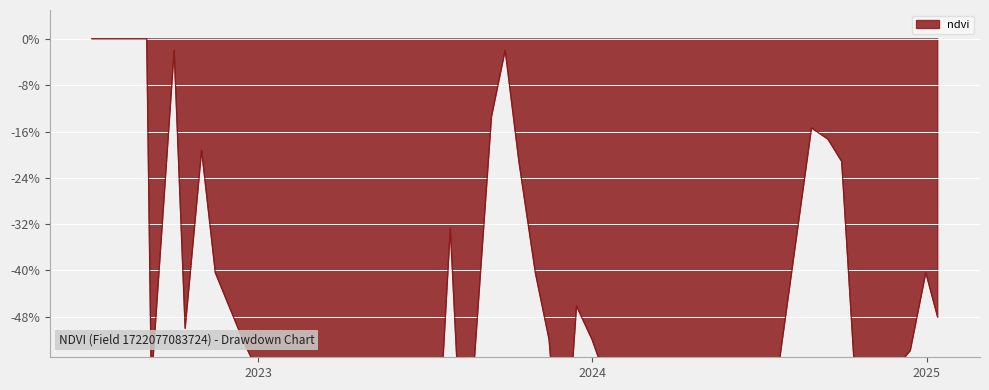

At which category does the data reach its first local valley?

06-09-2022